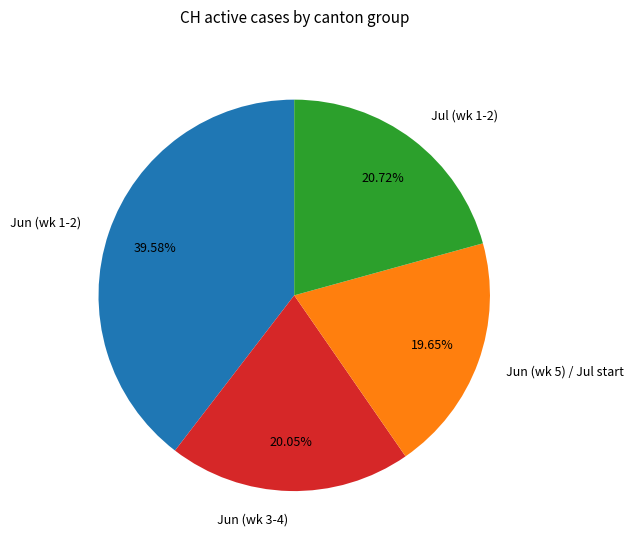

Does any single category account for the majority?

No